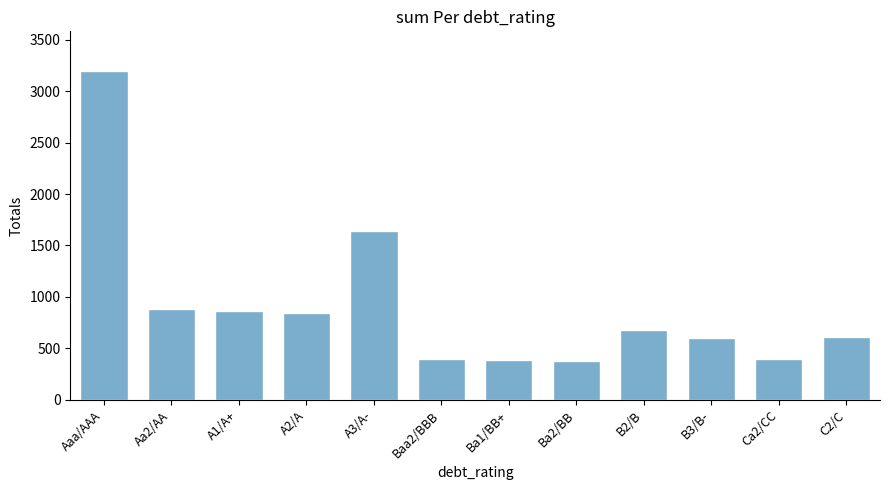

Where does the data first go above 677?

Aaa/AAA